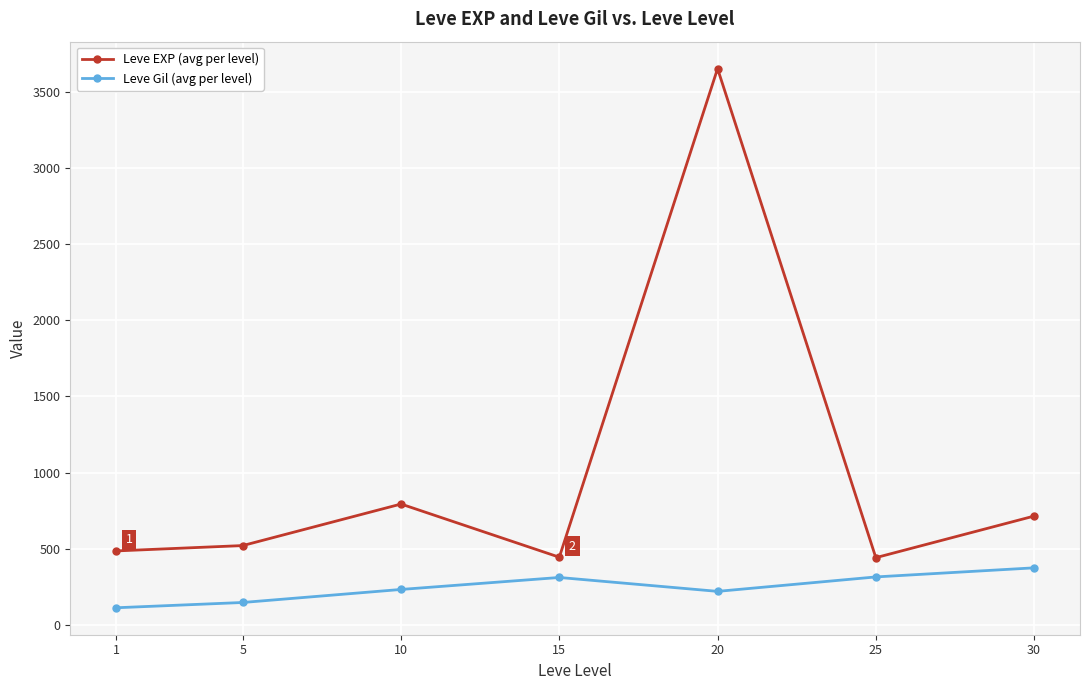

Where does the Leve EXP (avg per level) series first go above 521?

5